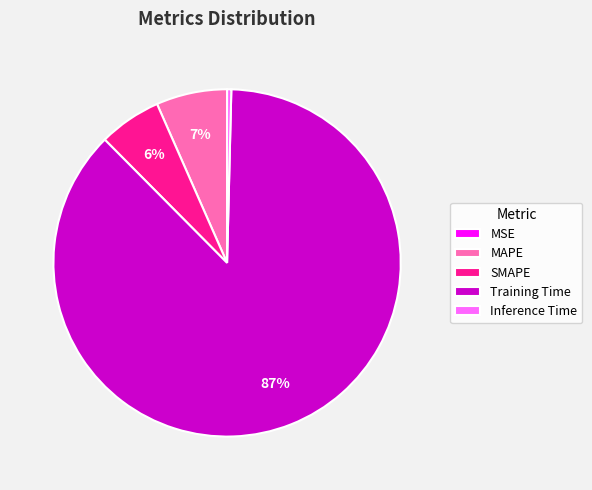

Is the sum of Training Time and MAPE greater than half?

Yes